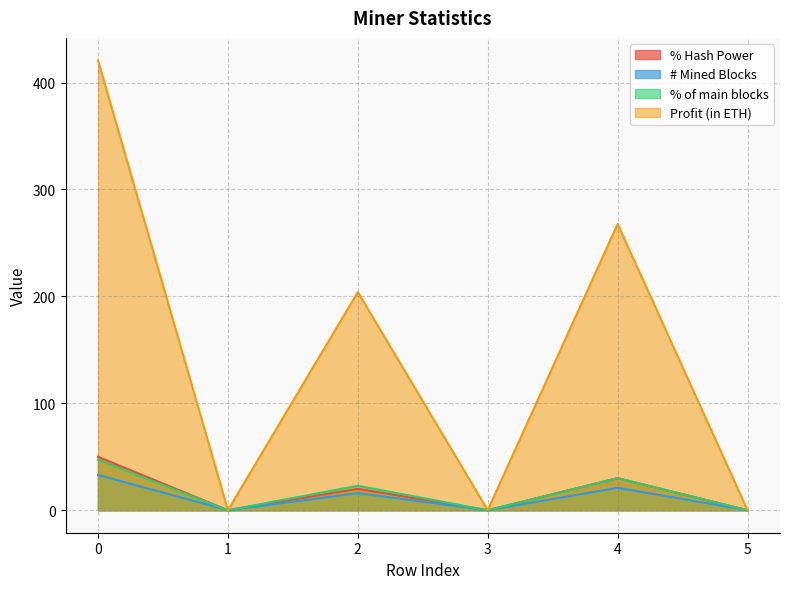

Which series has the widest spread of values?

Profit (in ETH)